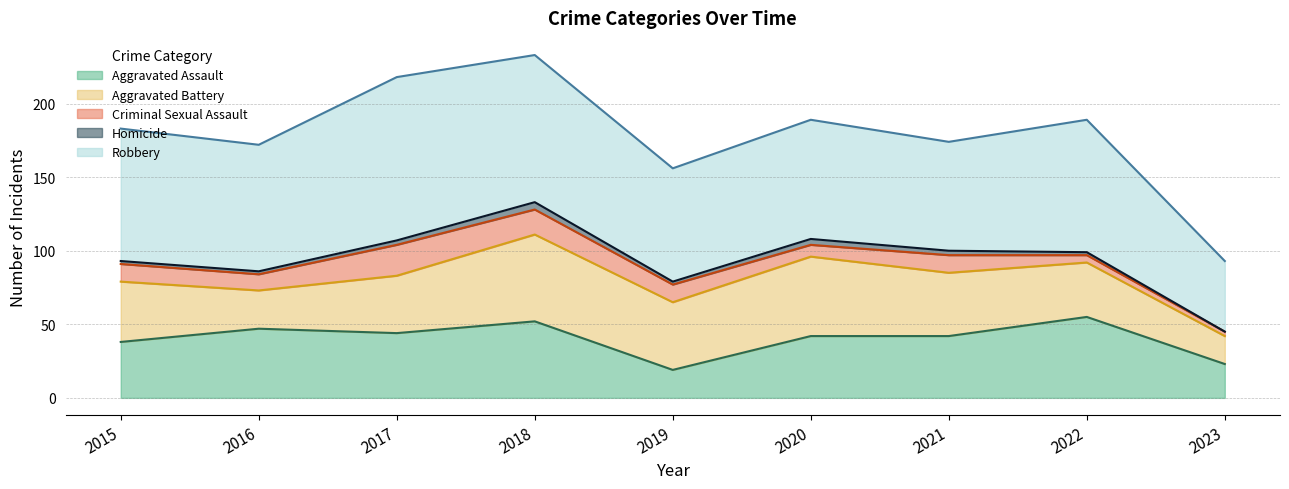

Reading left to right, transcribe all the data shown in this chart.

Aggravated Assault: 2015=38	2016=47	2017=44	2018=52	2019=19	2020=42	2021=42	2022=55	2023=23
Aggravated Battery: 2015=41	2016=26	2017=39	2018=59	2019=46	2020=54	2021=43	2022=37	2023=19
Criminal Sexual Assault: 2015=12	2016=11	2017=21	2018=17	2019=12	2020=8	2021=12	2022=5	2023=3
Homicide: 2015=2	2016=2	2017=3	2018=5	2019=2	2020=4	2021=3	2022=2	2023=0
Robbery: 2015=90	2016=86	2017=111	2018=100	2019=77	2020=81	2021=74	2022=90	2023=48